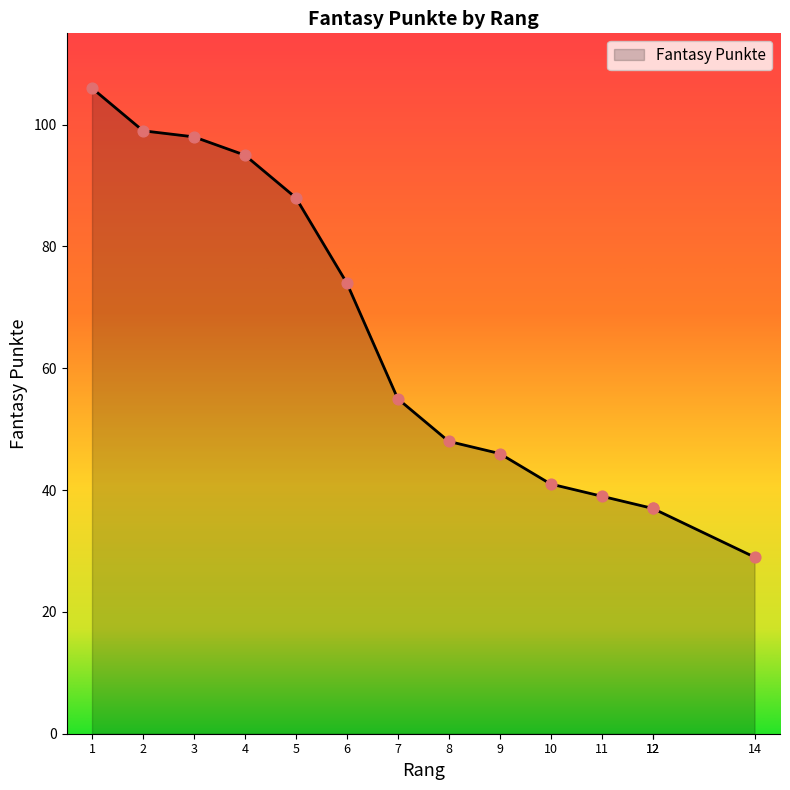

Between 10 and 2, which is larger?

2